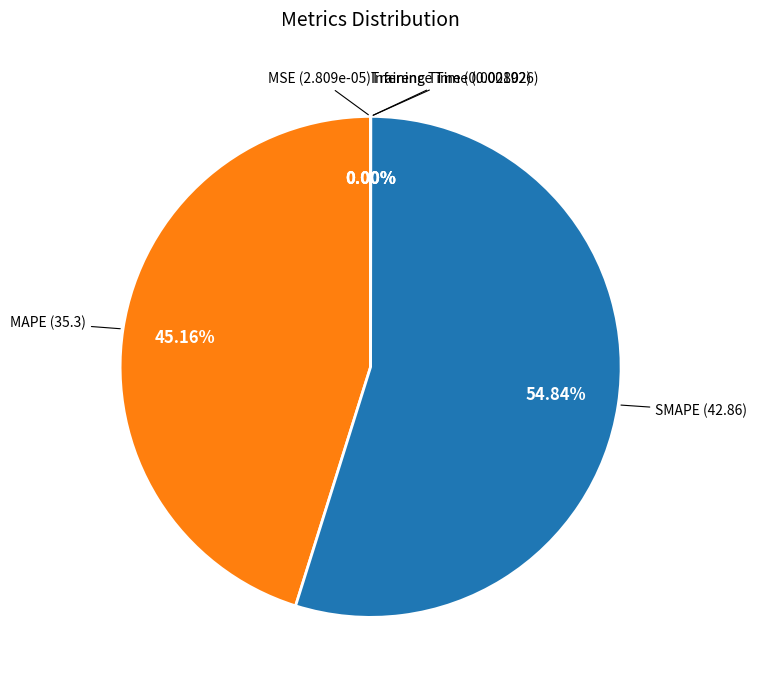

What is the smallest slice in the pie chart?

MSE